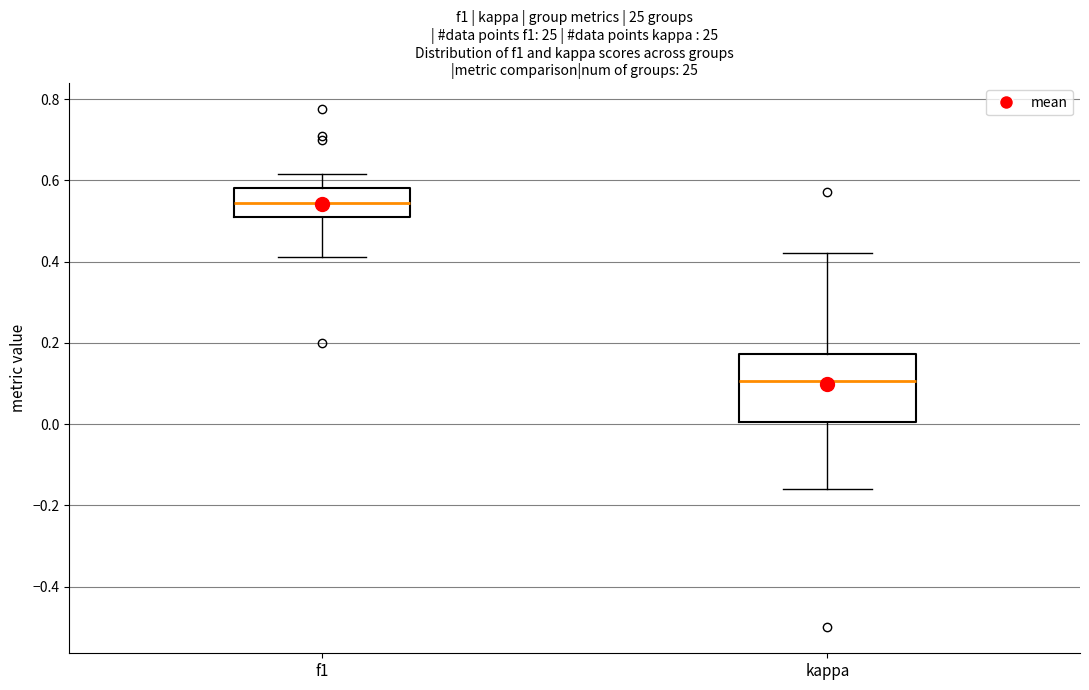

Comparing the boxes themselves (not the whiskers), which one is the tallest?

kappa